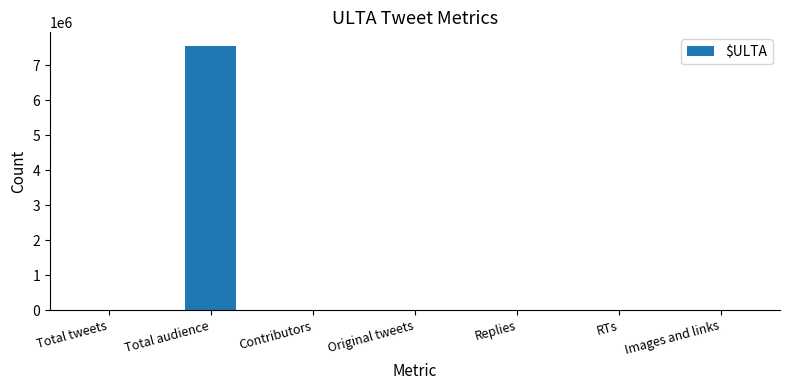

What is the greatest value displayed?

7565433